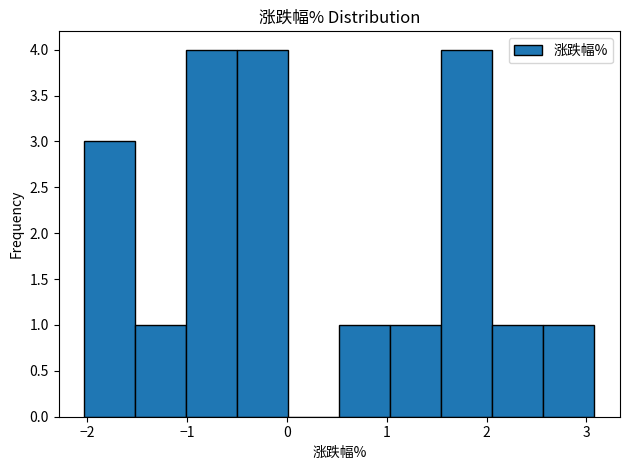

Reading left to right, transcribe this chart: for each bar, give the range it covers on the x-axis and its height. Neither the bar edges nor the heights are printed on the chart, so give them approximately, as read against the axes.

-2.0 to -1.5: 3
-1.5 to -1.0: 1
-1.0 to -0.5: 4
-0.5 to 0.0: 4
0.0 to 0.5: 0
0.5 to 1.0: 1
1.0 to 1.5: 1
1.5 to 2.1: 4
2.1 to 2.6: 1
2.6 to 3.1: 1